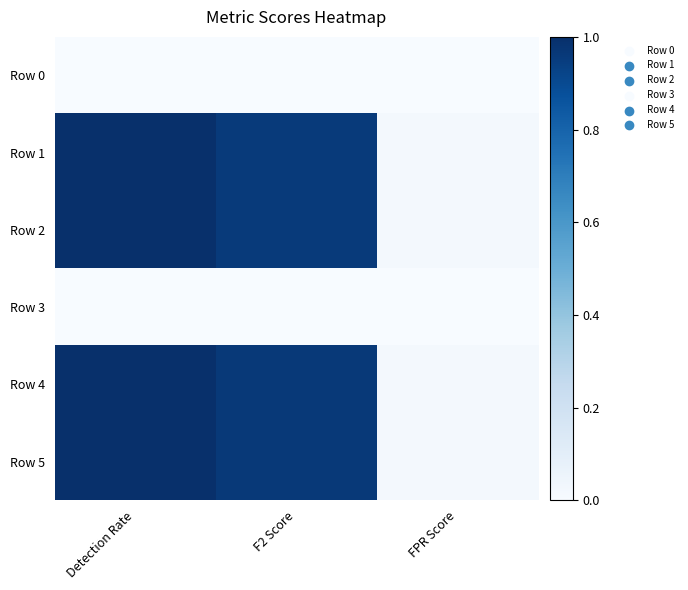

Rank the series by their maximum value, from lowest to highest.

Row 0, Row 3, Row 2, Row 1, Row 5, Row 4